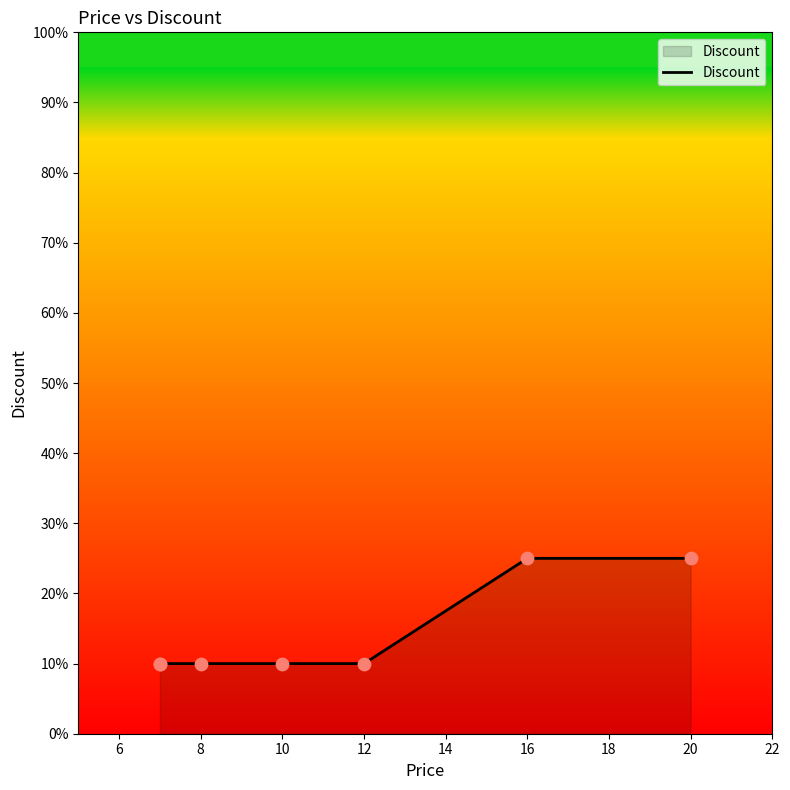

Which has a higher value, 20 or 16?

20